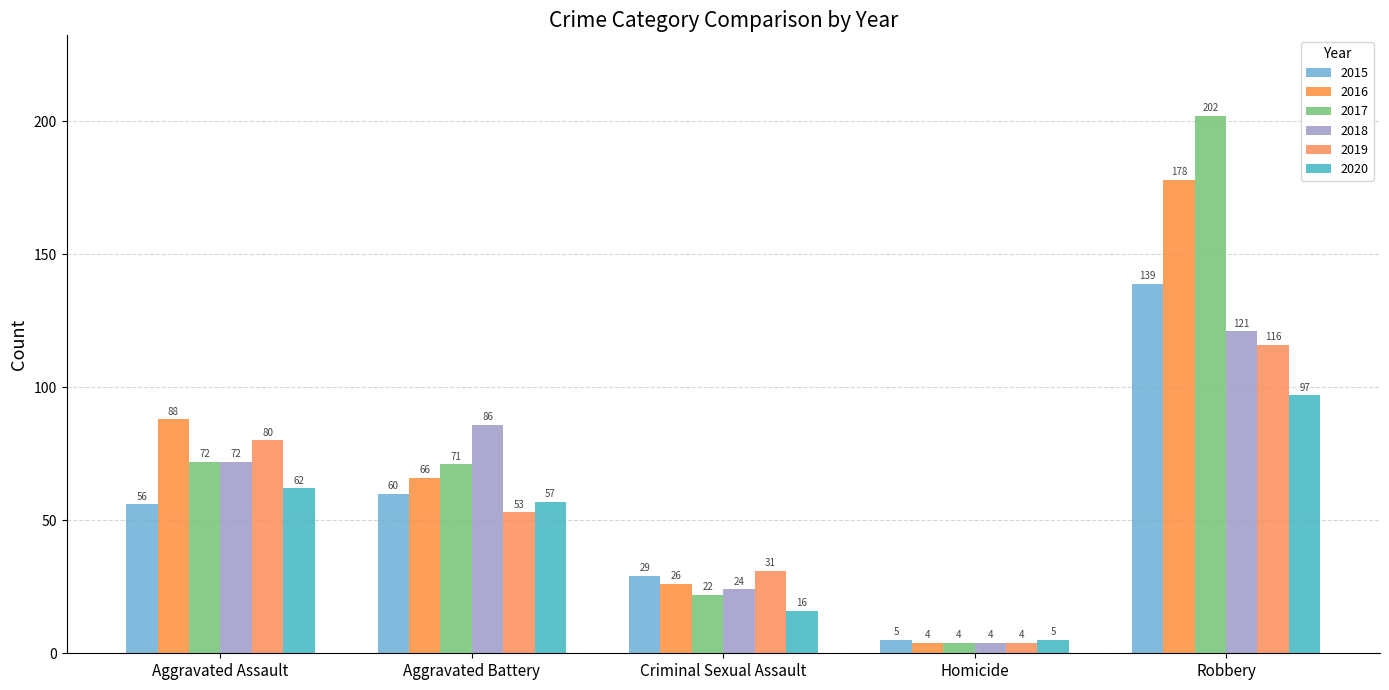

Which label corresponds to the smallest value in the chart?

Homicide